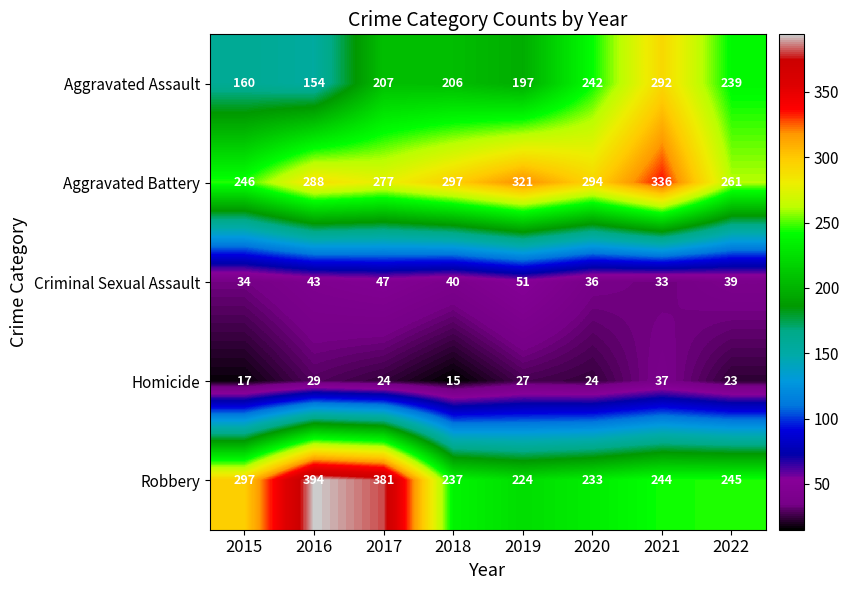

Is the value of Criminal Sexual Assault at 2020 greater than the value of Homicide at 2019?

Yes